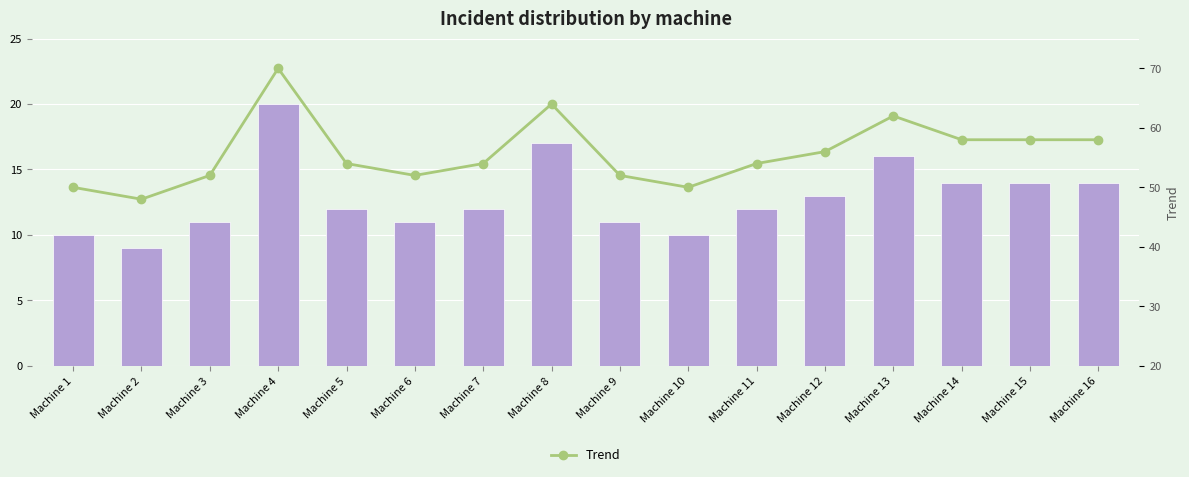

What is the maximum value shown in the chart?

70